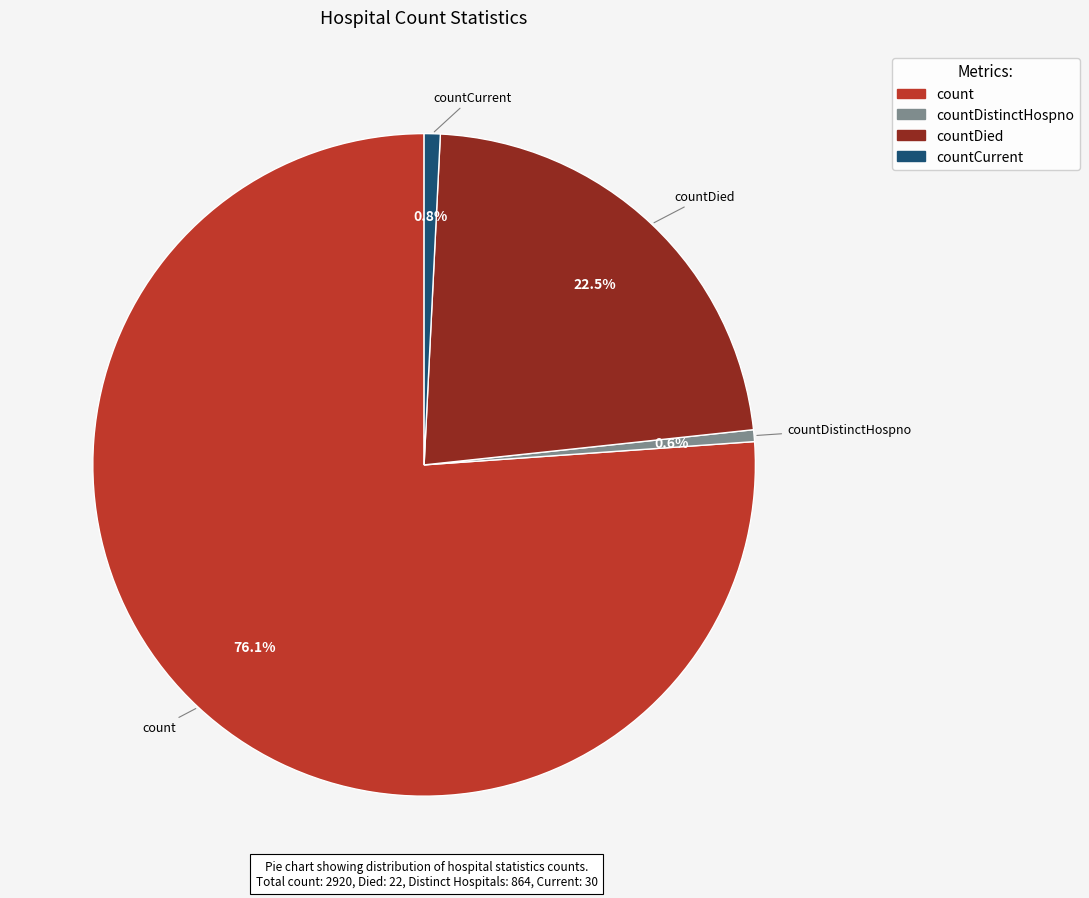

Is there a majority slice in this chart?

Yes